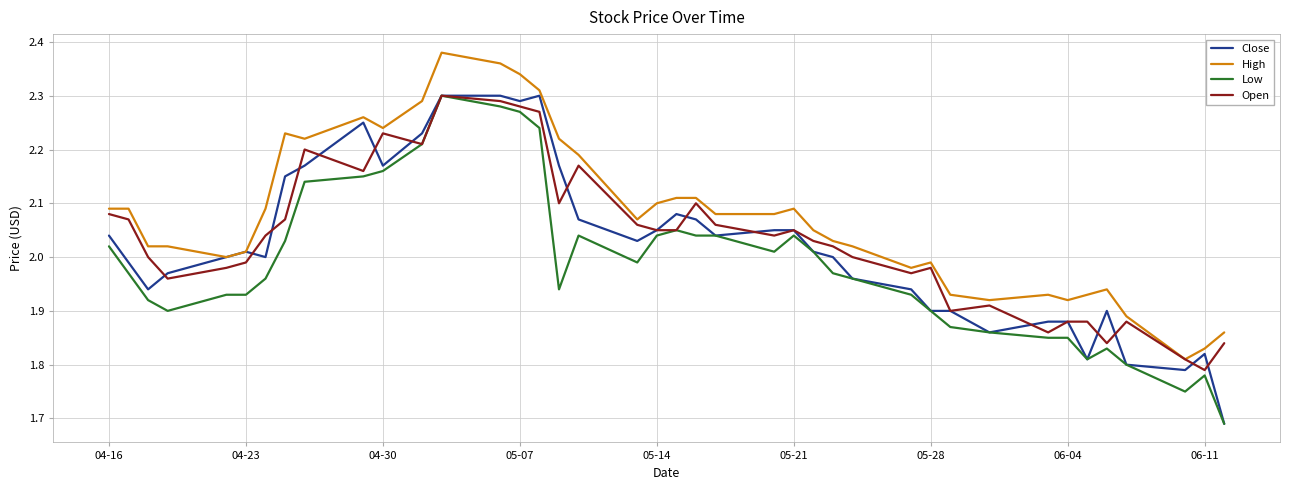

Which series has the largest total across all categories?

High